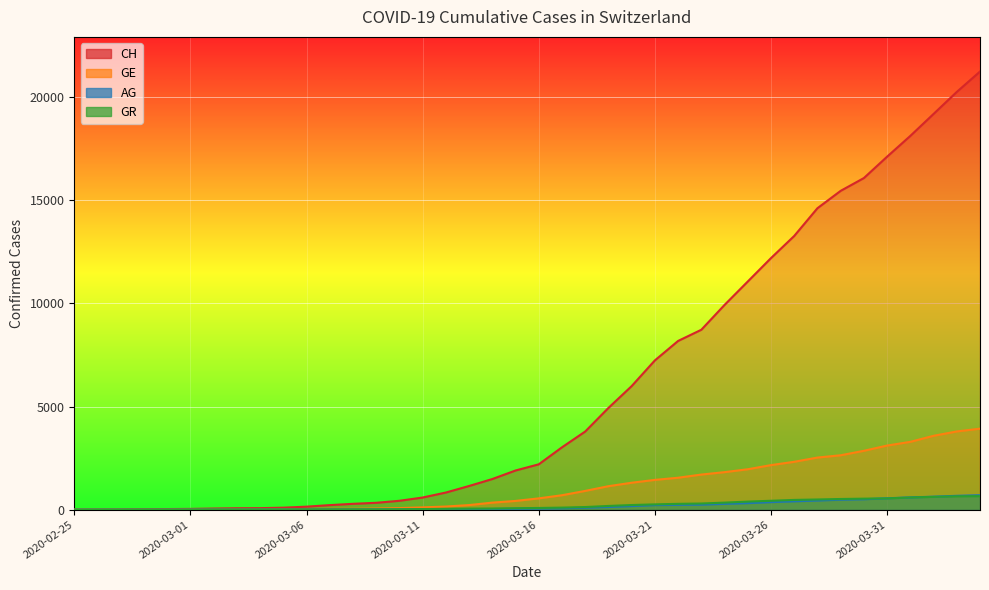

How many lines are shown in the chart?

3